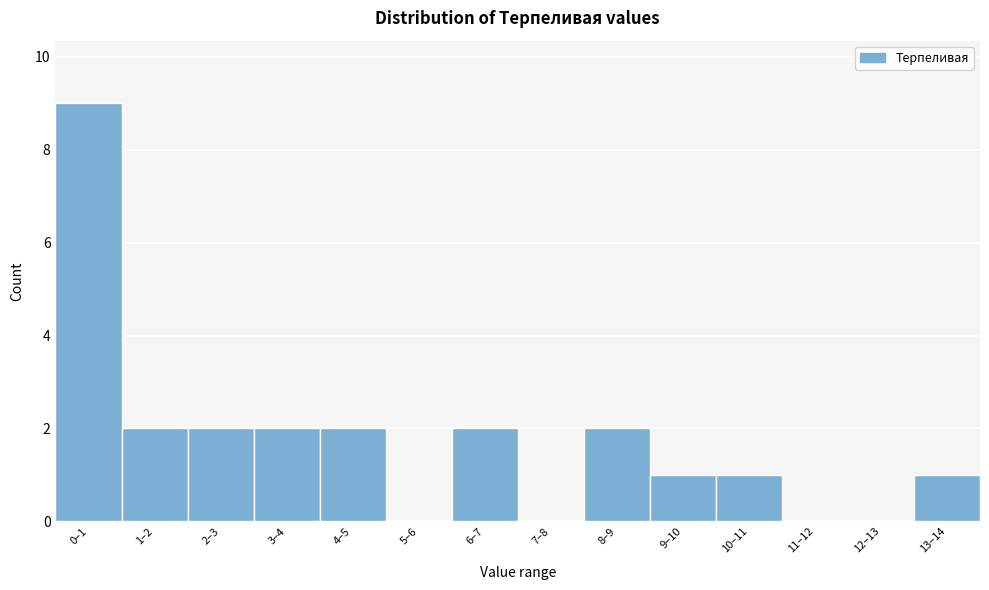

Reading right to left, list all the values displayed in this chart.

13–14=1	12–13=0	11–12=0	10–11=1	9–10=1	8–9=2	7–8=0	6–7=2	5–6=0	4–5=2	3–4=2	2–3=2	1–2=2	0–1=9